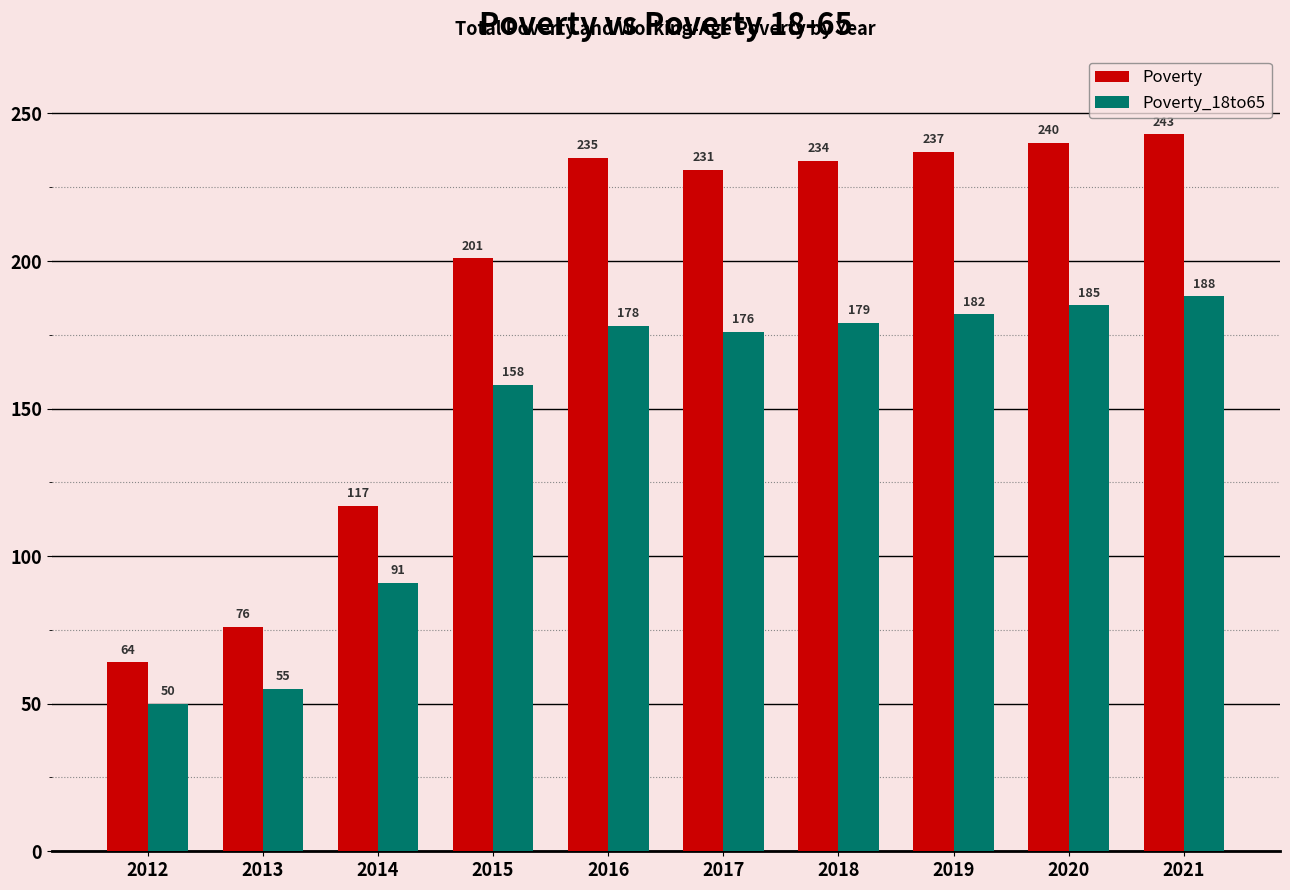

What is the spread (max minus min) of values at 2012?

14